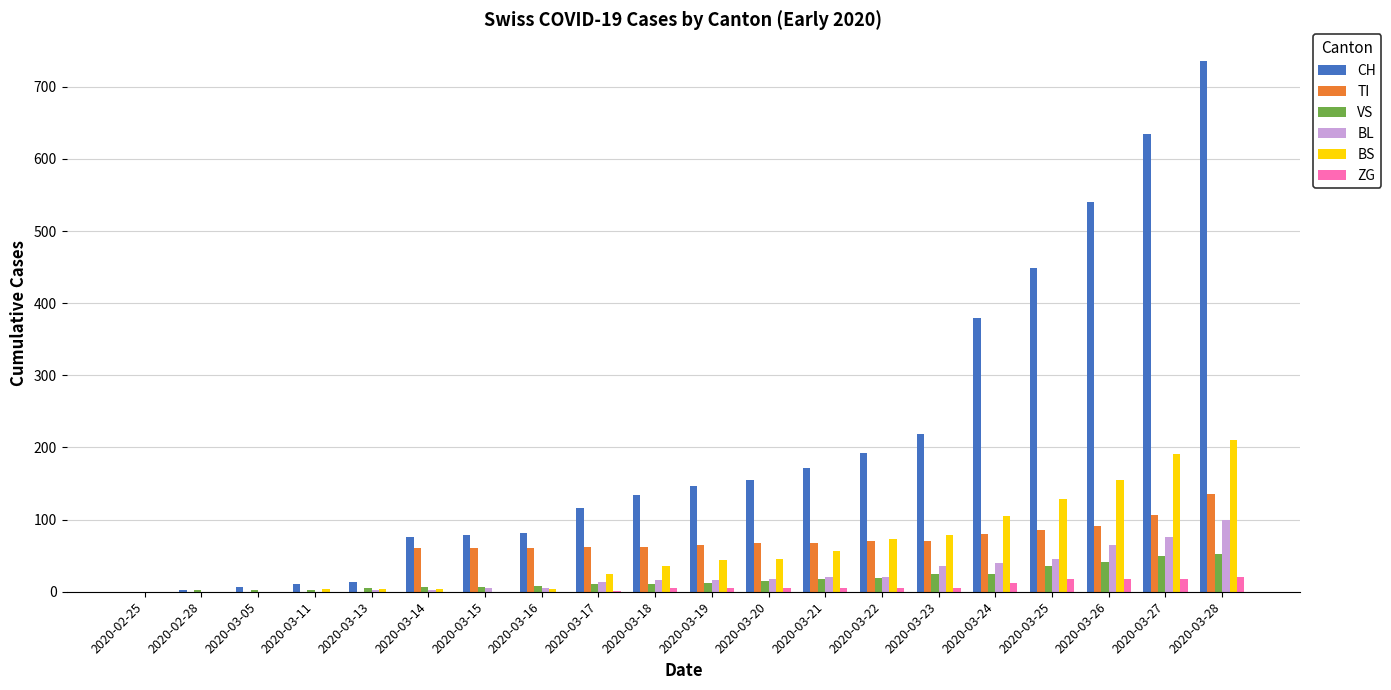

What is the average value of the BL series?

24